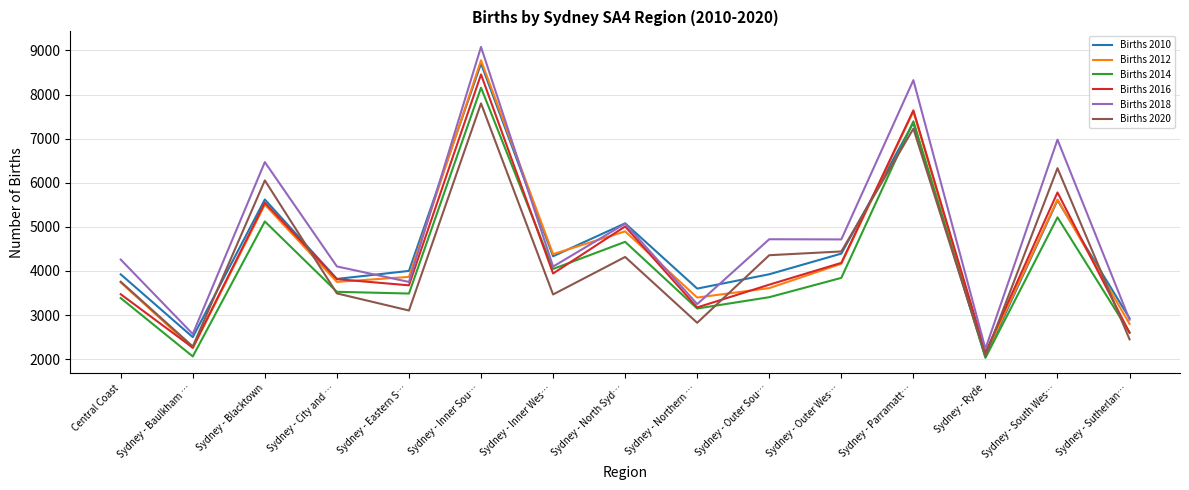

Which series has the largest total across all categories?

Births 2018